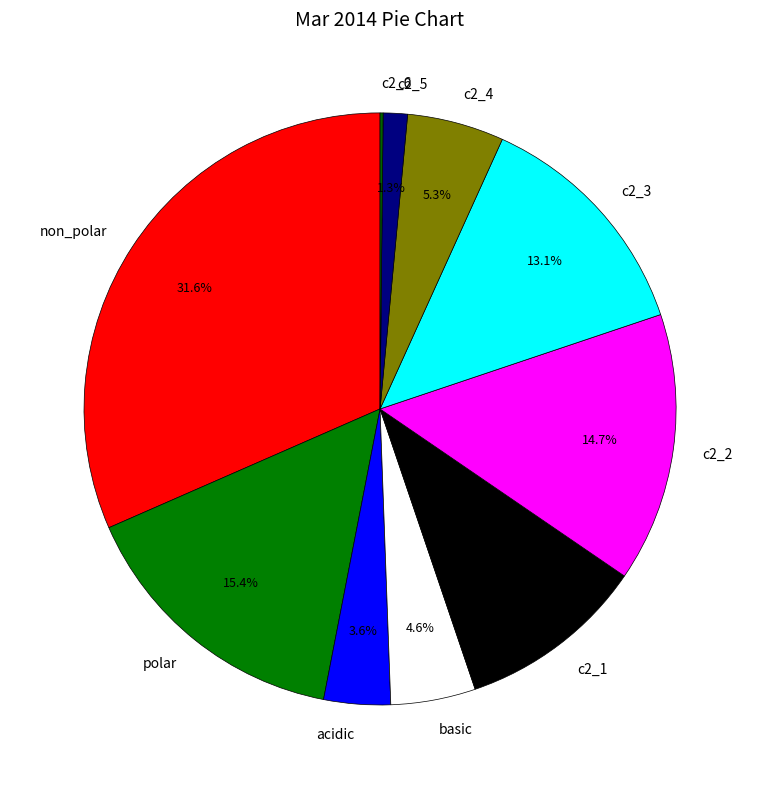

What is the total percentage of acidic and non_polar?

35.2%